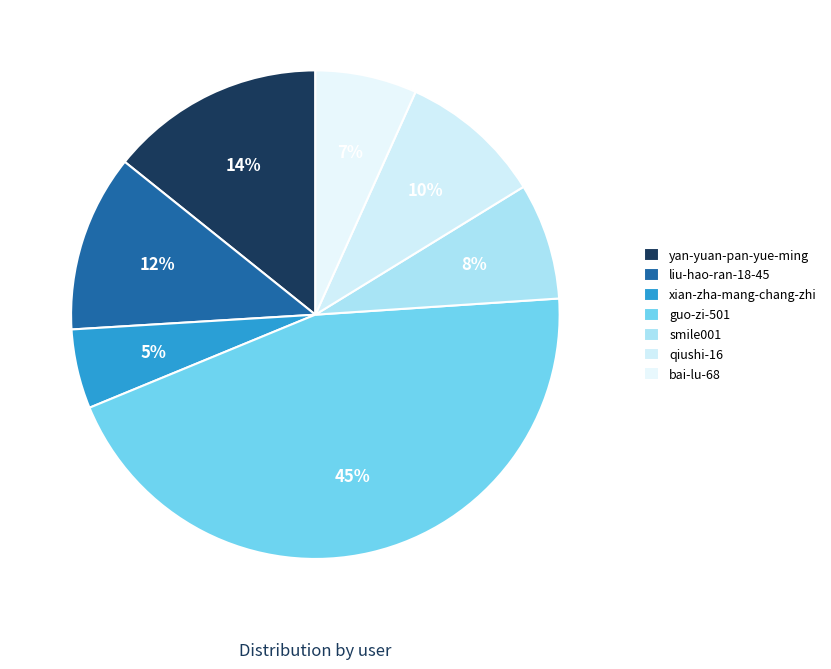

How many segments does this pie chart have?

7